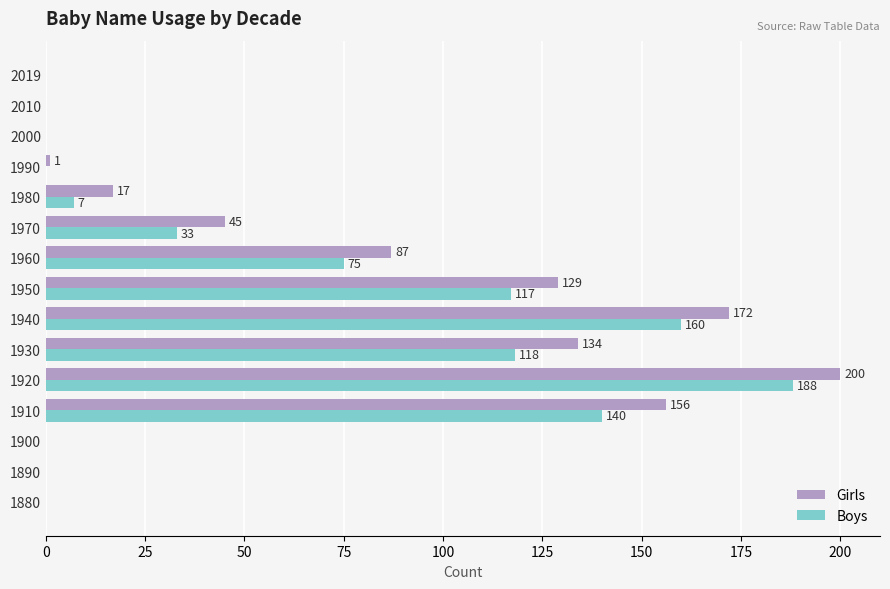

Which series has the largest total across all categories?

Girls